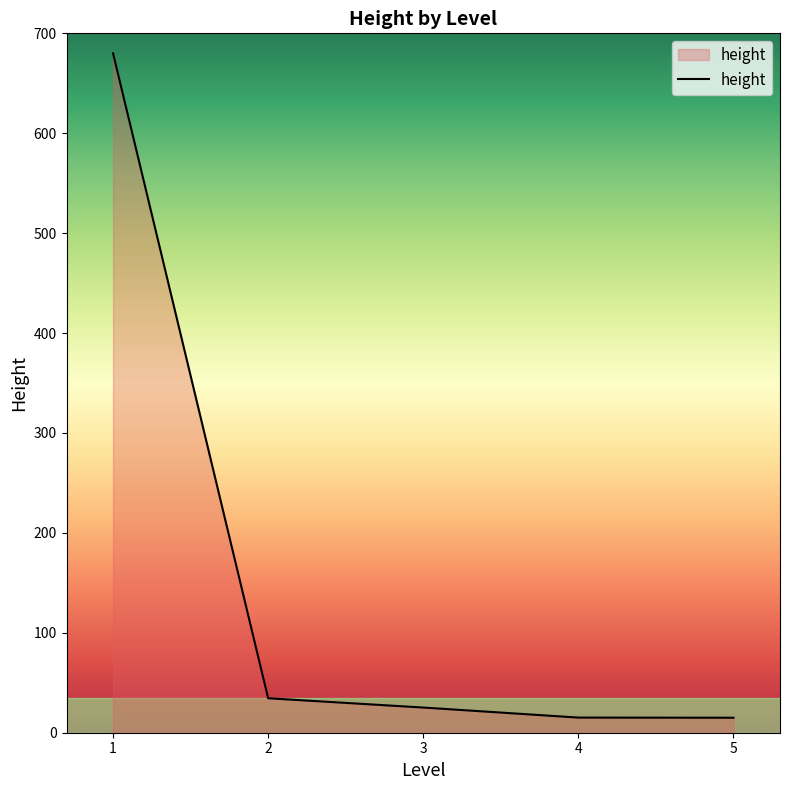

The value at 4 is 15.1. True or false?

True